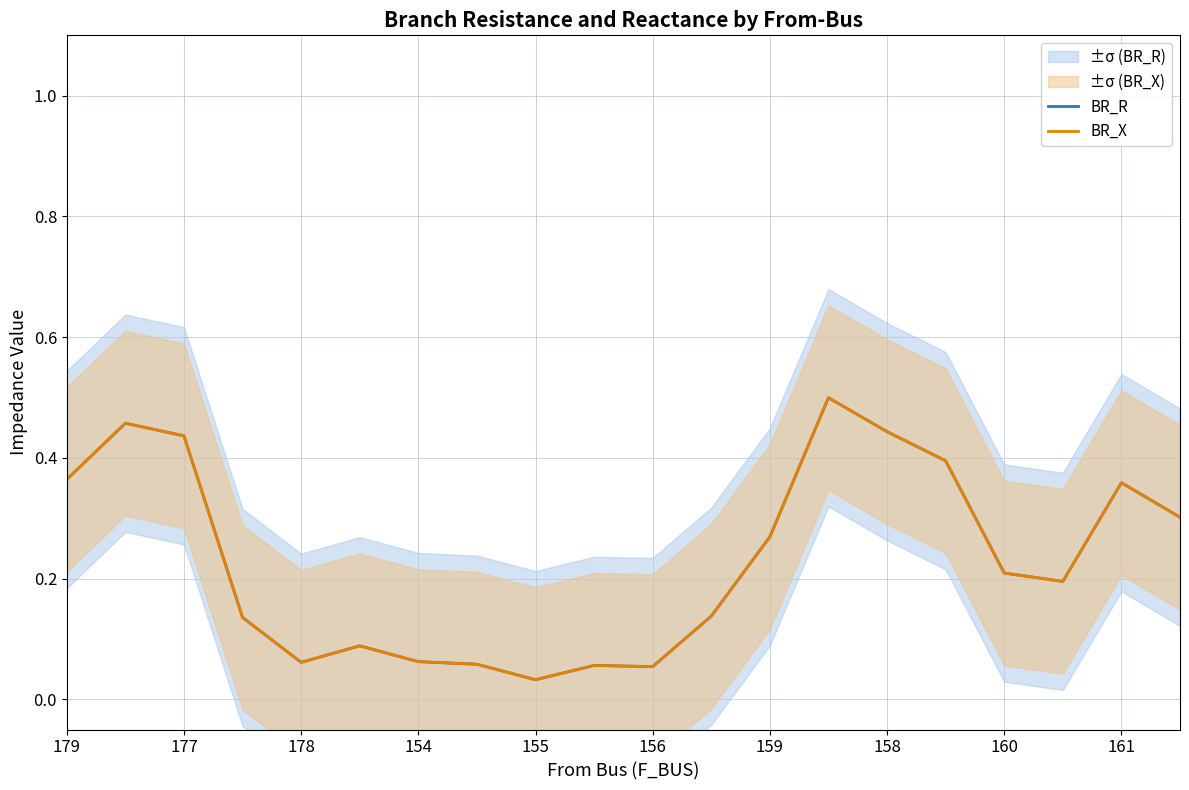

Reading right to left, extract all data points from this chart.

BR_R: 0.3	0.4	0.2	0.2	0.4	0.4	0.5	0.3	0.1	0.1	0.1	0.0	0.1	0.1	0.1	0.1	0.1	0.4	0.5	0.4
BR_X: 0.3	0.4	0.2	0.2	0.4	0.4	0.5	0.3	0.1	0.1	0.1	0.0	0.1	0.1	0.1	0.1	0.1	0.4	0.5	0.4